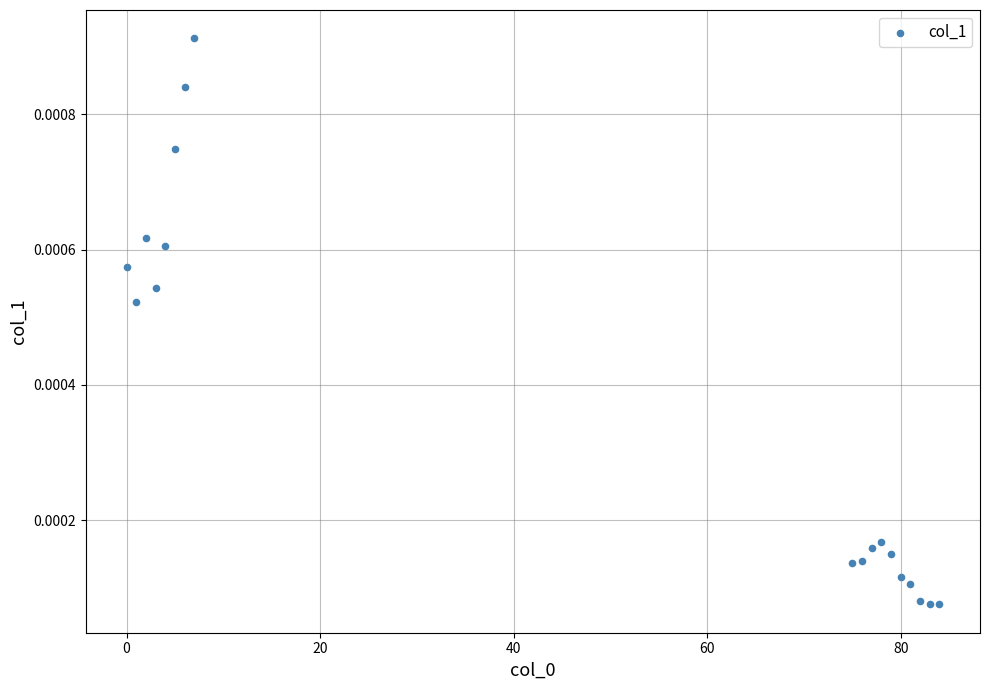

What is the range of X values (max minus min)?

84.0